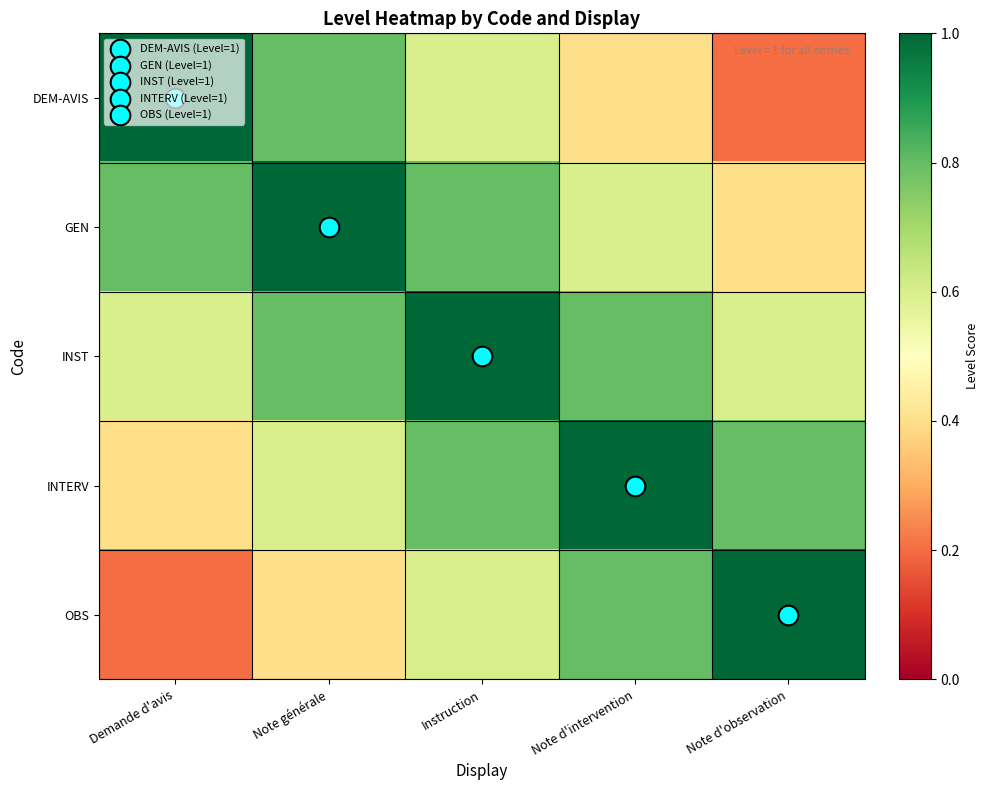

Which category has the lowest value across all series?

Note d'observation